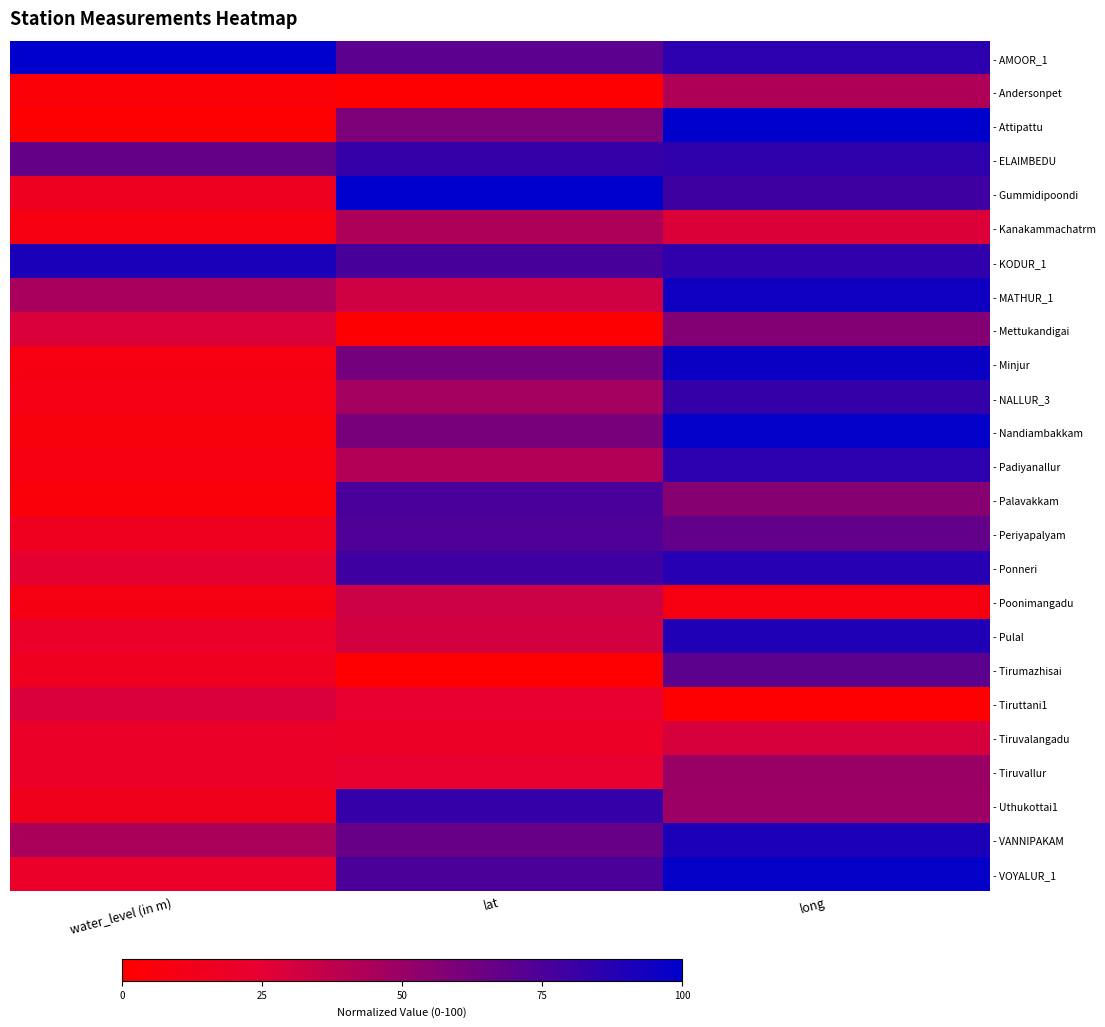

What is the total value across all series at water_level (in m)?

628.3